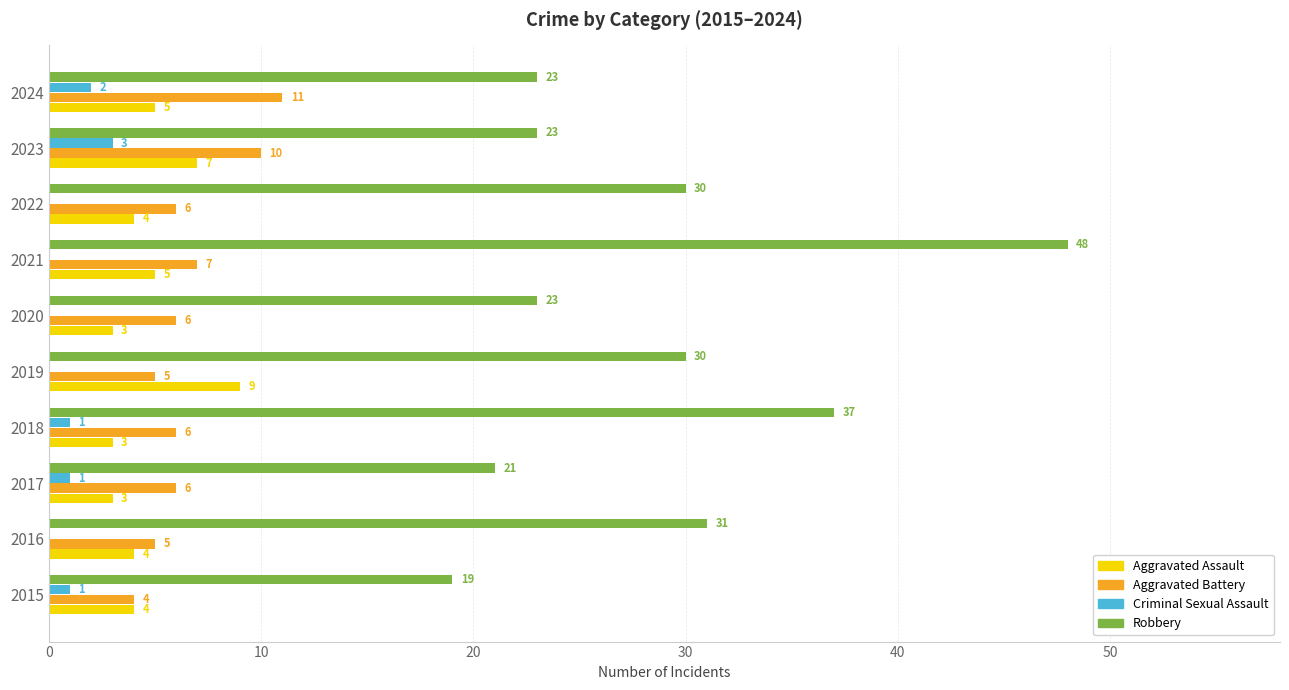

Read the Robbery value at 2015, to the nearest 10.

20